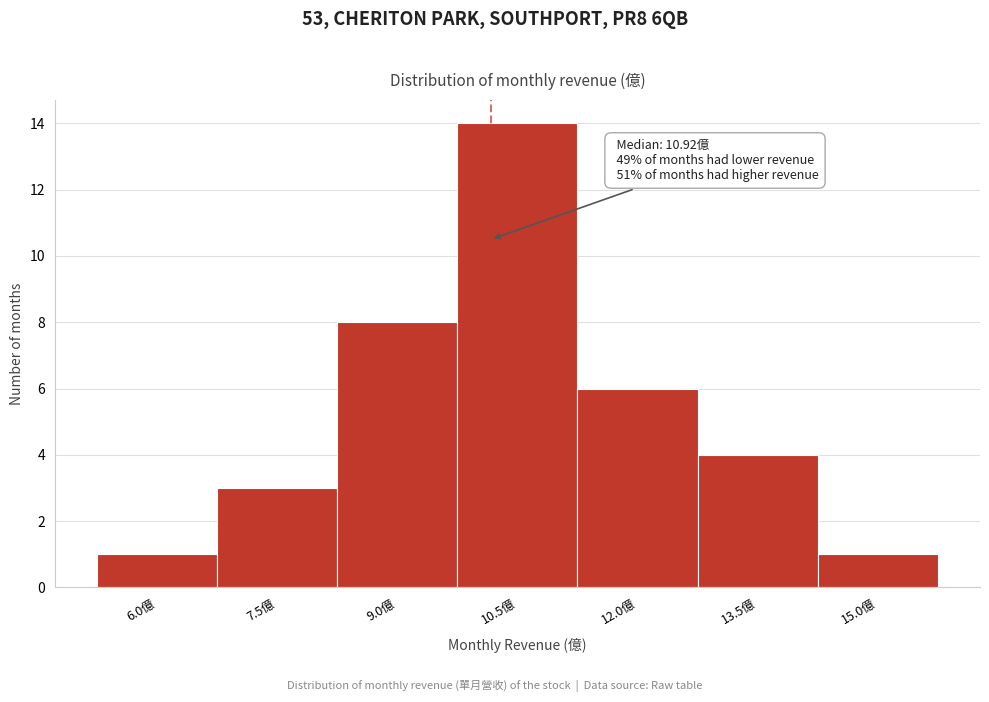

Reading left to right, what are all the values shown in this chart?

1	3	8	14	6	4	1